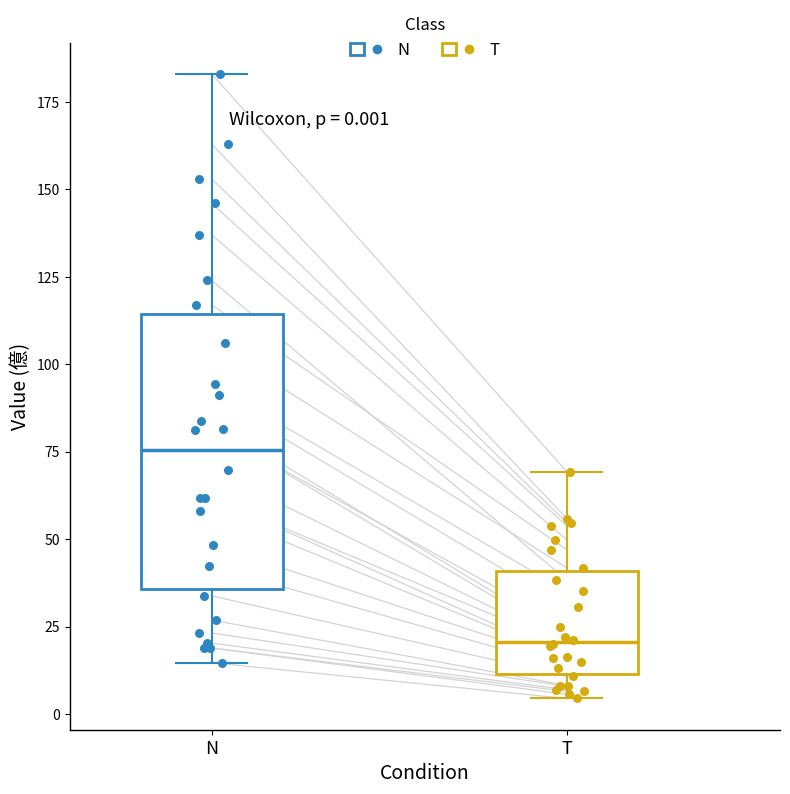

Comparing the boxes themselves (not the whiskers), which one is the tallest?

N